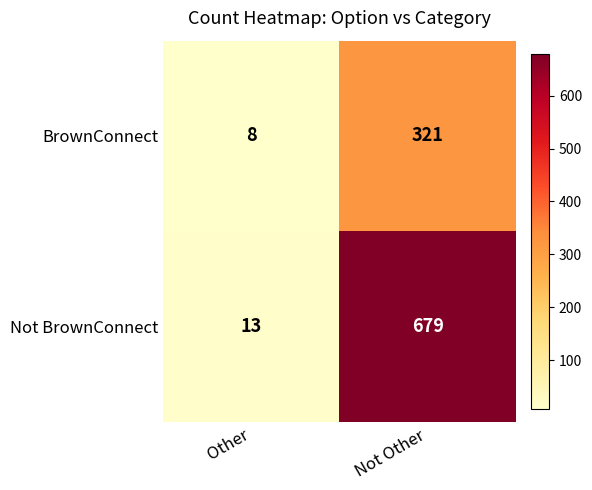

The value of BrownConnect at Other is 5. True or false?

False